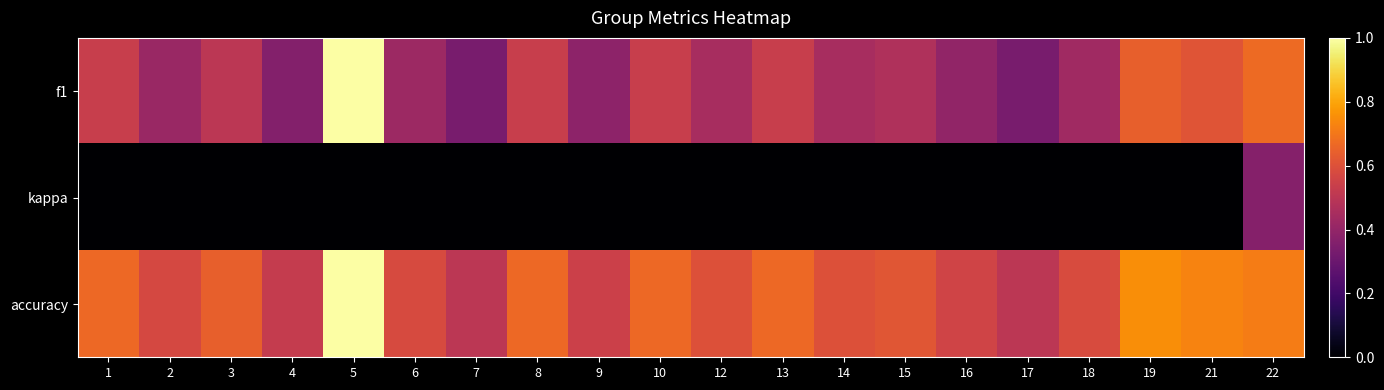

Rank the series by their maximum value, from lowest to highest.

kappa, f1, accuracy